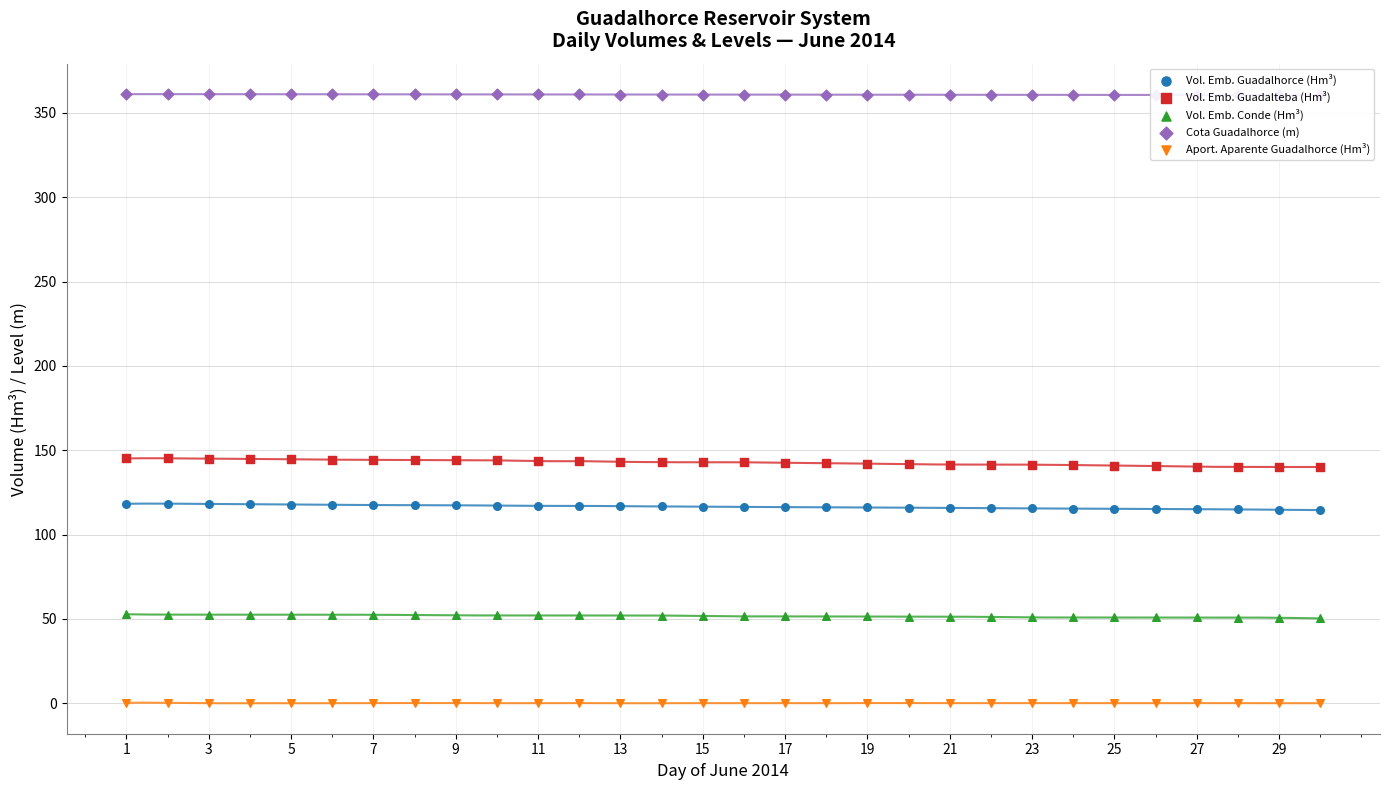

Which series has the largest Y range (max minus min)?

Vol. Emb. Guadalteba (Hm³)